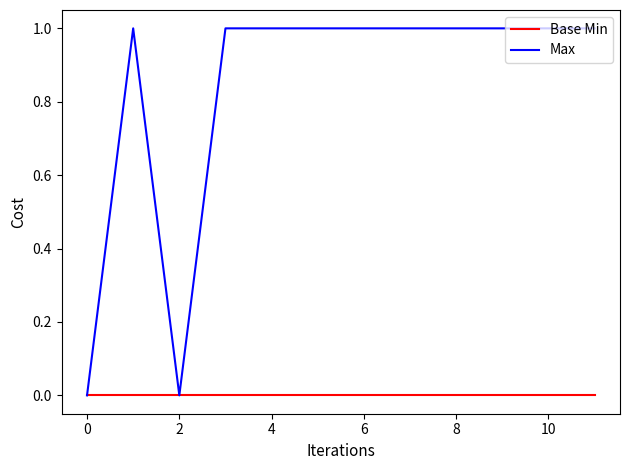

Which series has the largest range (max minus min)?

Max